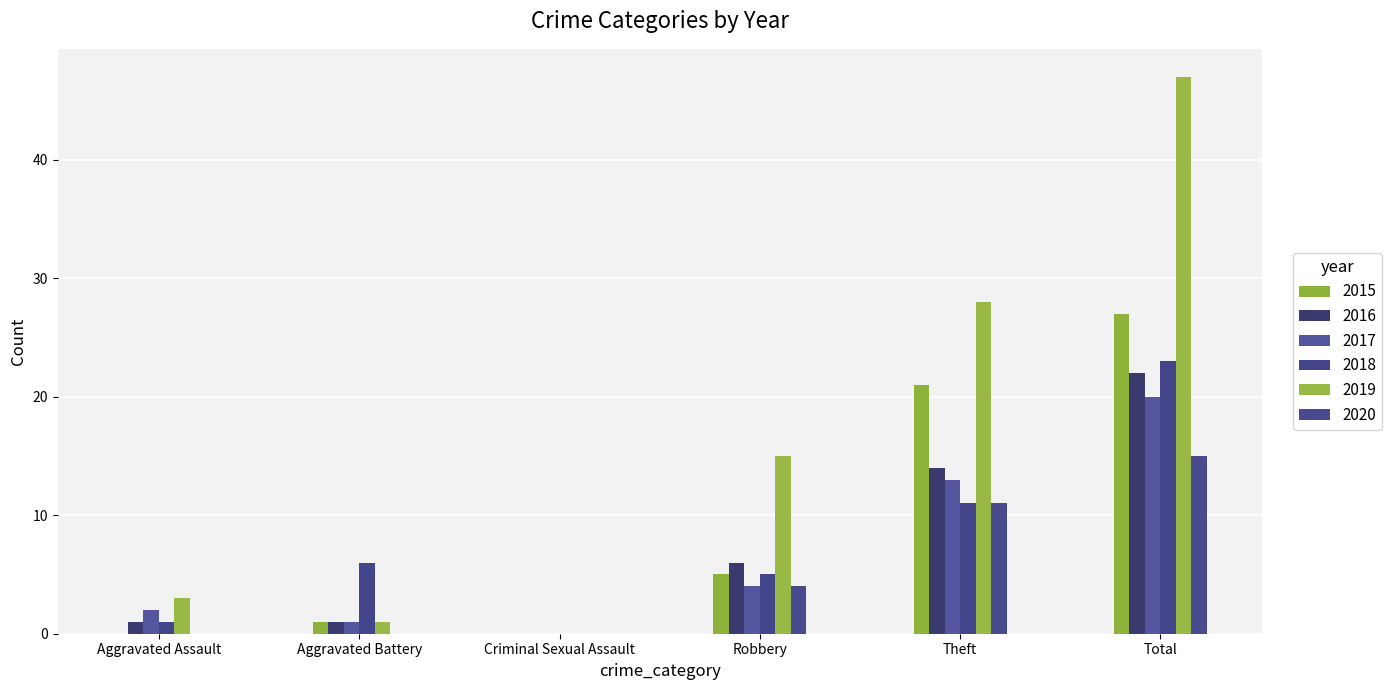

At Robbery, list the series in order from largest to smallest.

2019, 2016, 2015, 2018, 2017, 2020